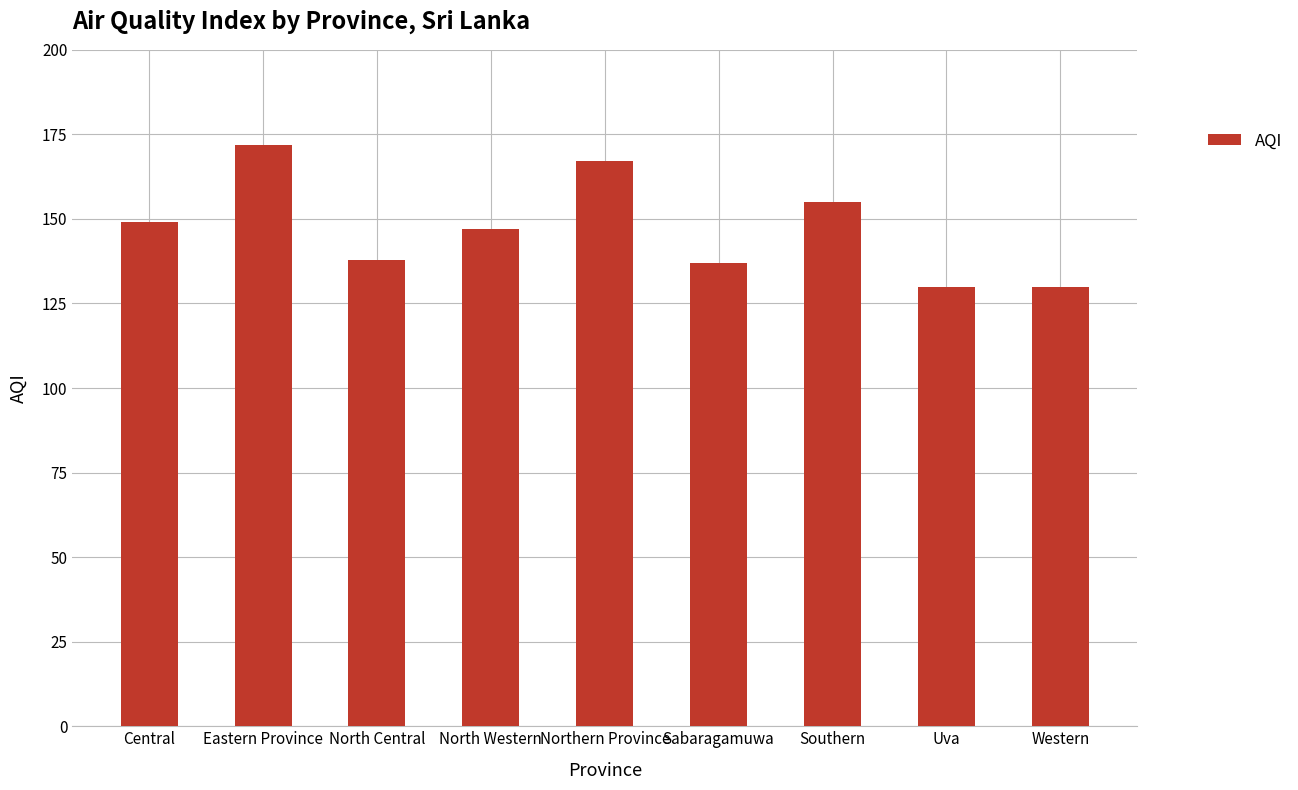

What is the smallest value displayed?

130